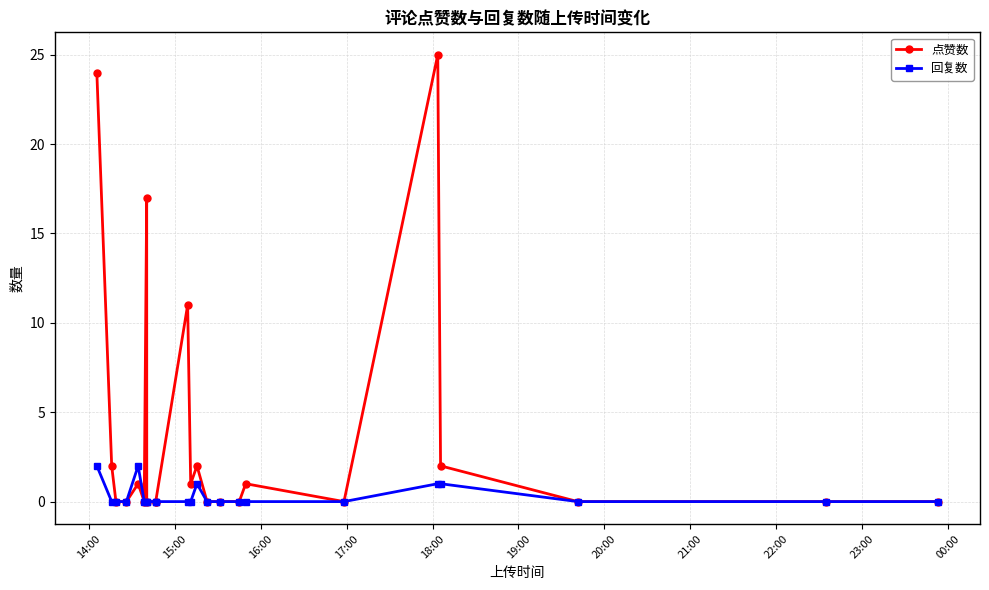

What is the average value of the 点赞数 series?

4